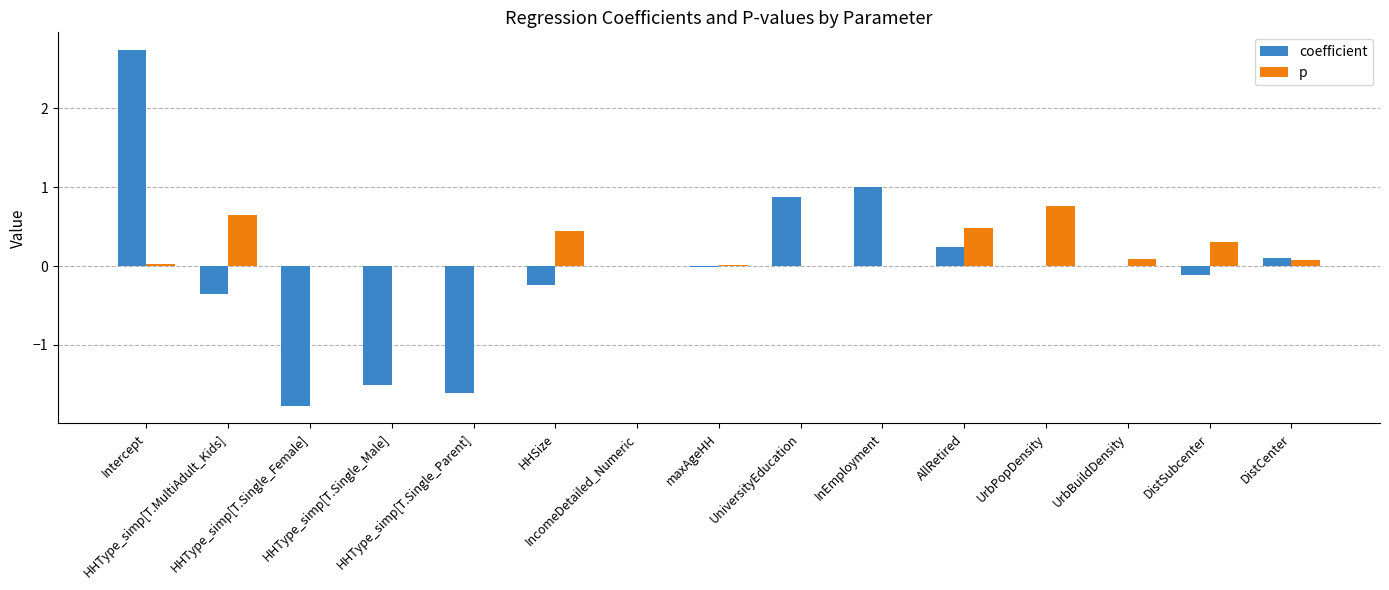

What is the maximum value shown in the chart?

2.7